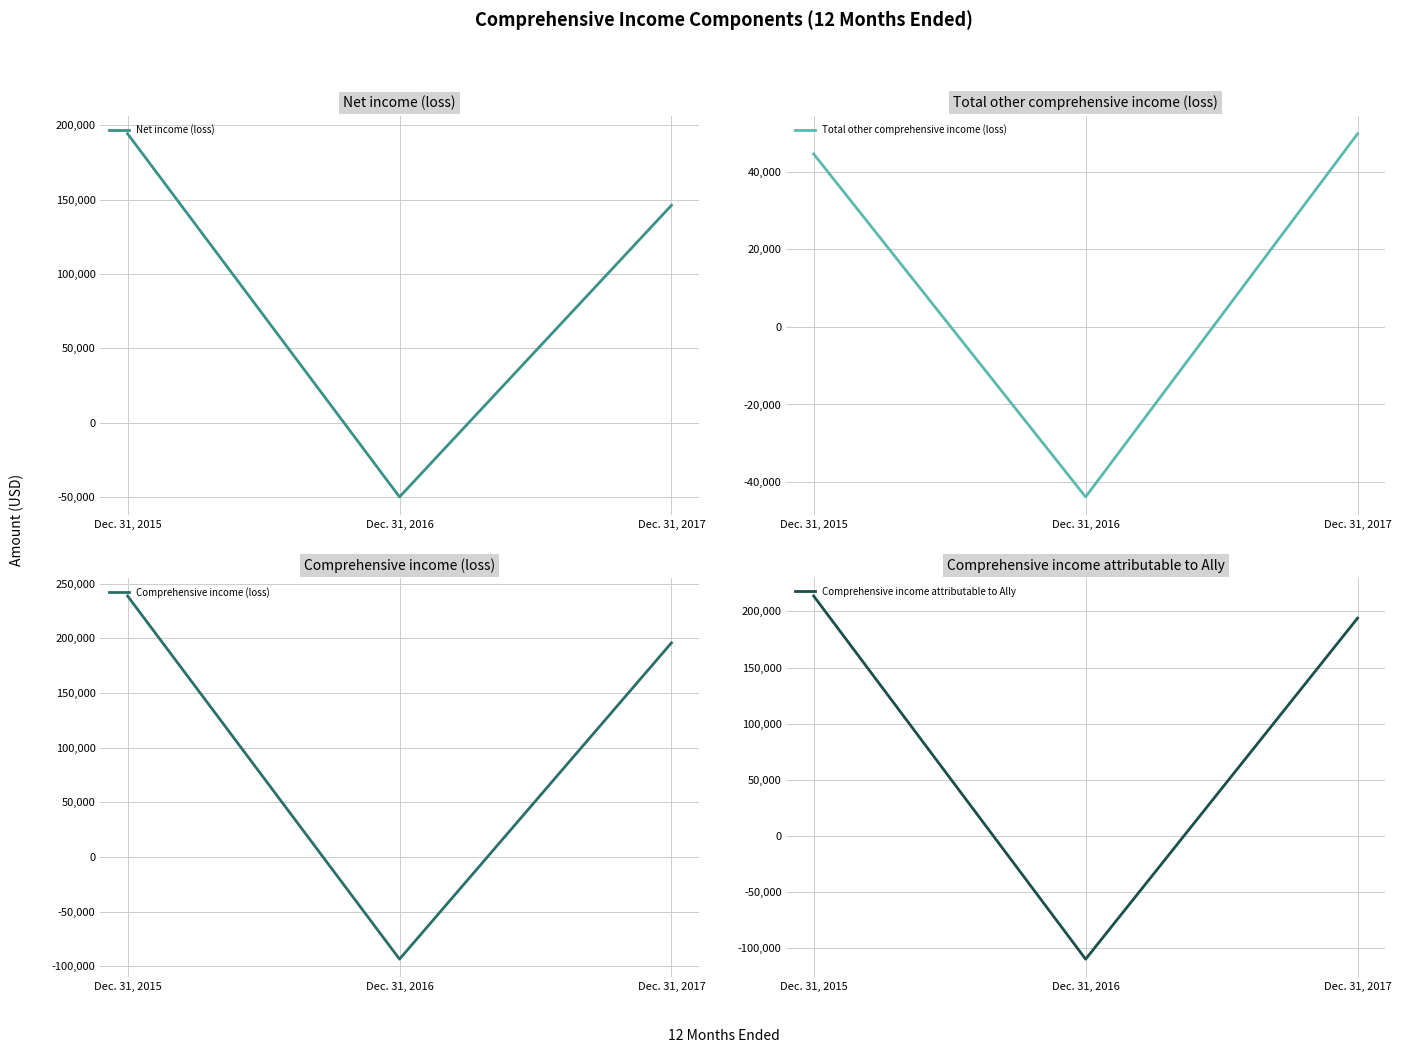

Reading right to left, transcribe all the data shown in this chart.

Net income (loss): 146114	-49799	194204
Total other comprehensive income (loss): 49815	-43836	44603
Comprehensive income (loss): 195929	-93635	238807
Comprehensive income attributable to Ally: 194036	-109737	213762